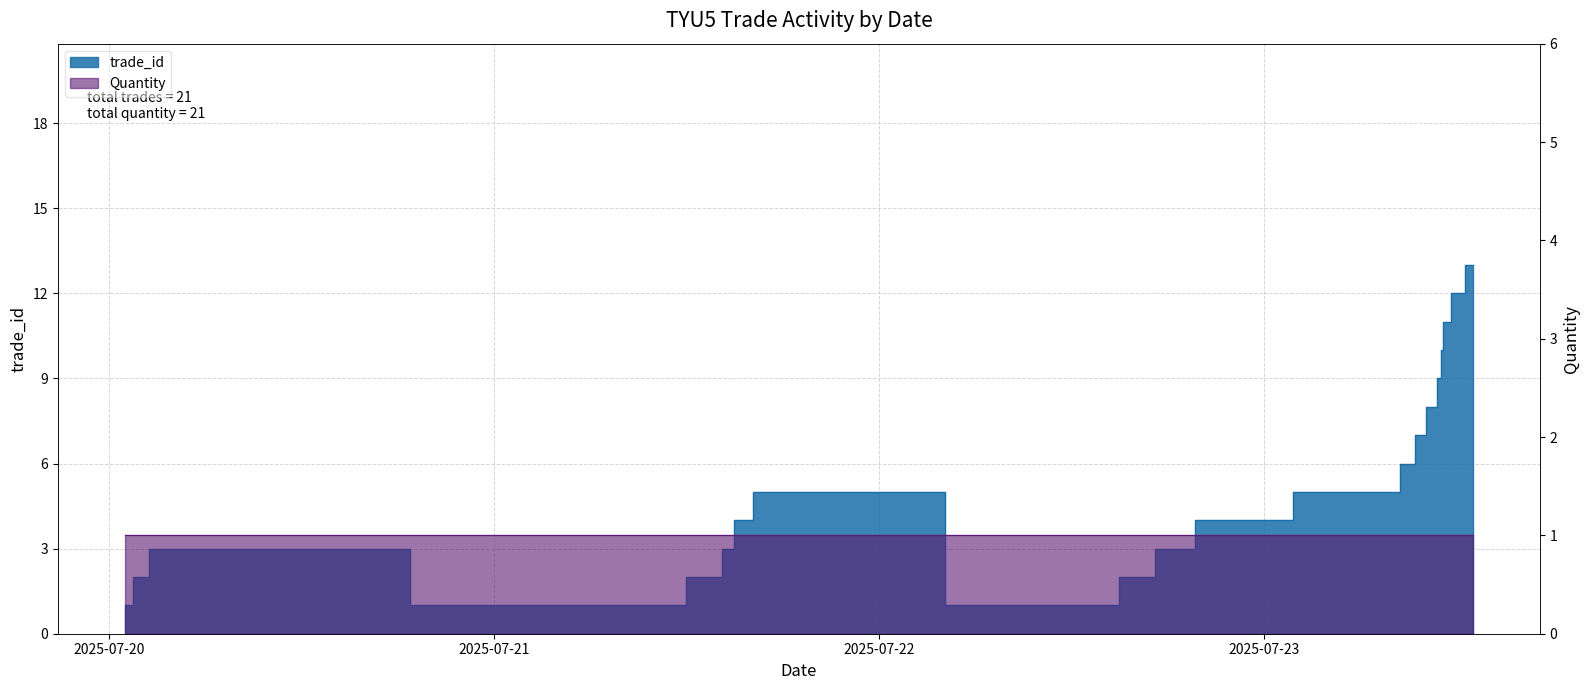

What position from the left is 2025-07-23 11:07:18?

18